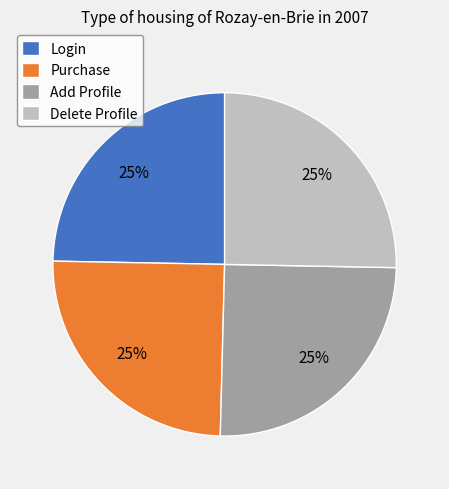

Does Delete Profile represent more than half of the total?

No